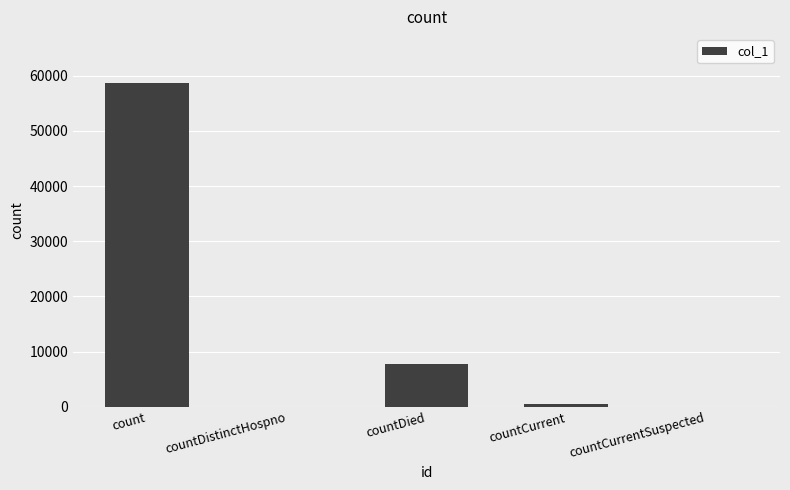

What is the greatest value displayed?

58698